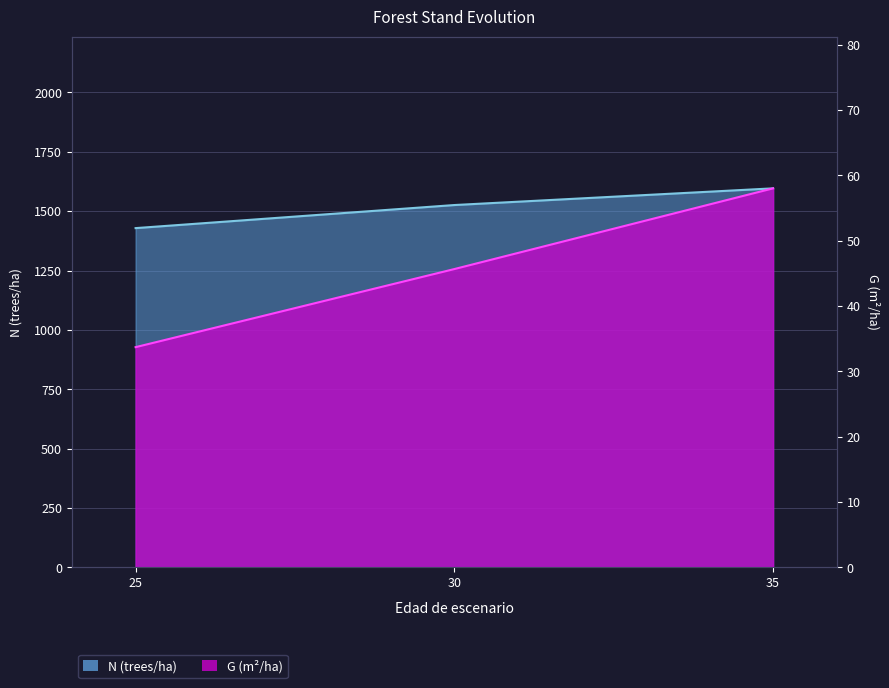

What is the total value across all series at 25?

1462.6